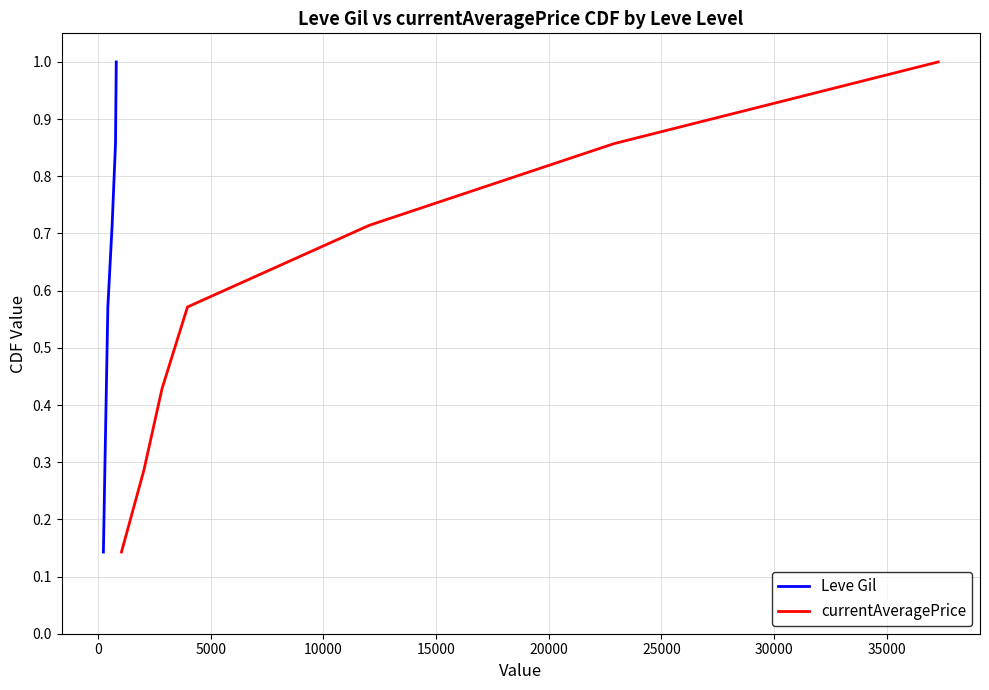

At how many categories does at least one series exceed 0?

7